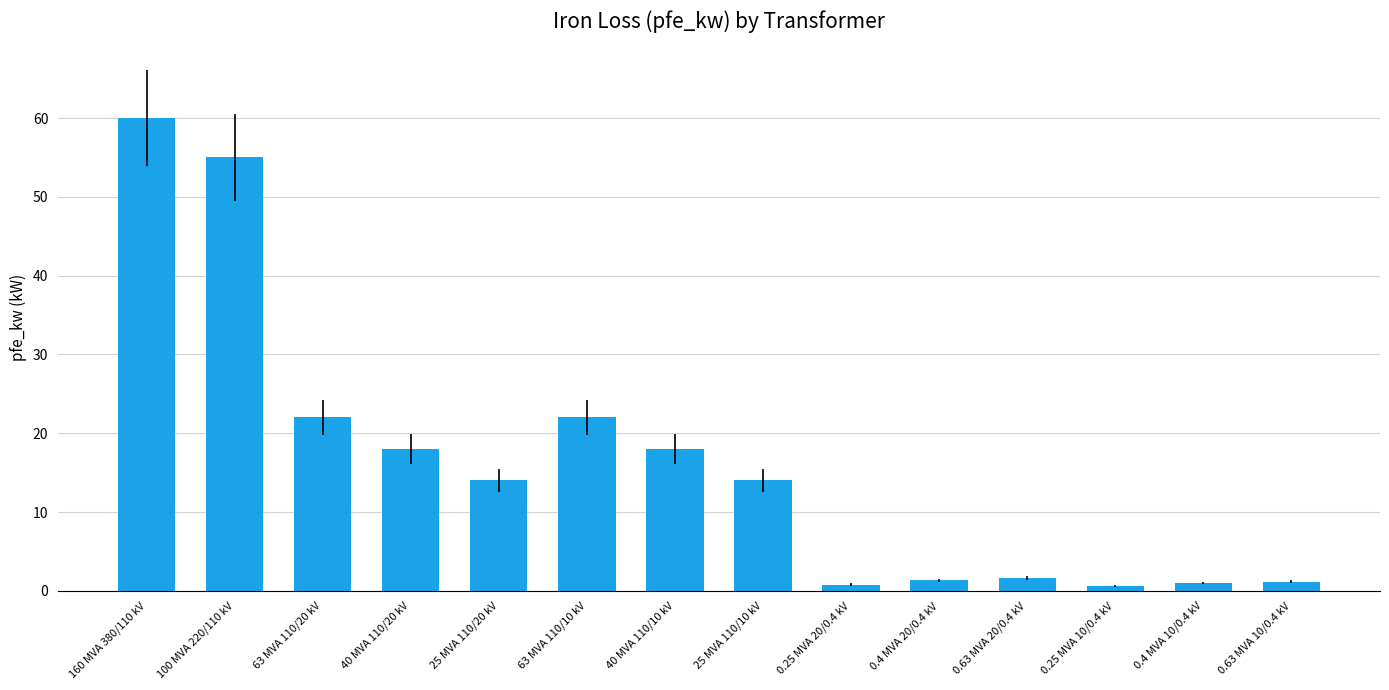

What is the label of the 11th bar from the left?

0.63 MVA 20/0.4 kV